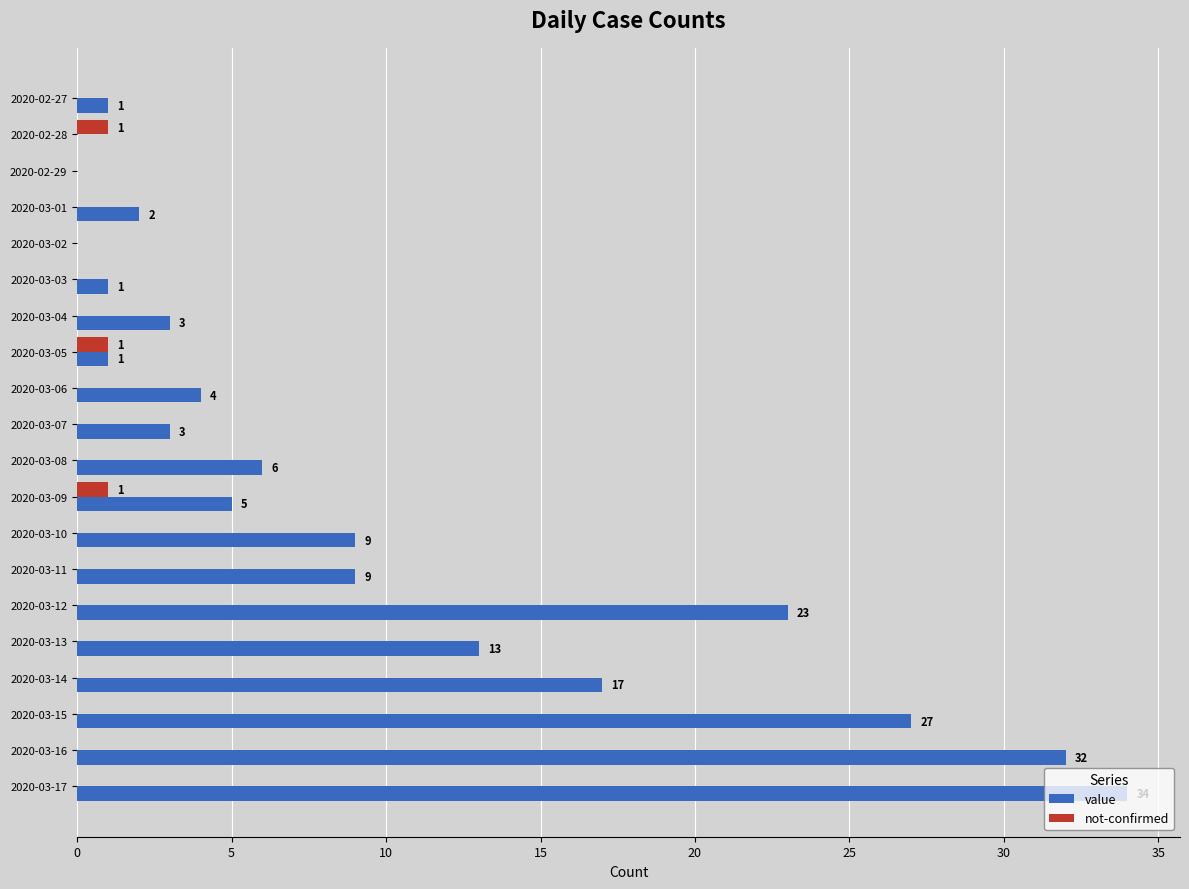

What are all the series names shown in the legend?

value, not-confirmed